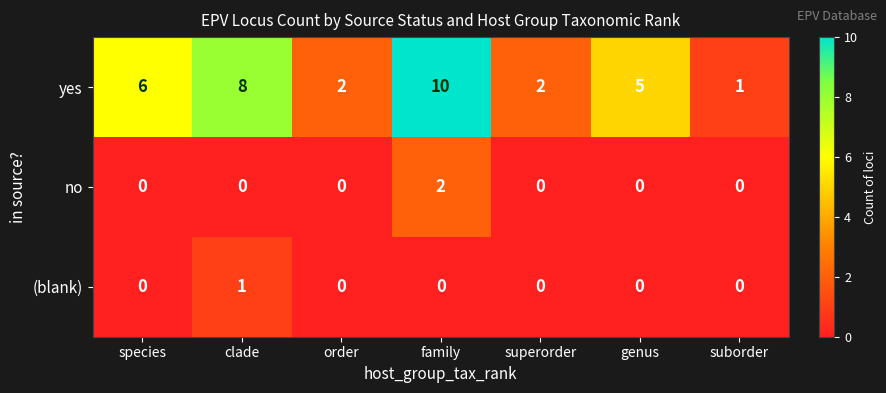

True or false: no has a value of 0 at order.

True